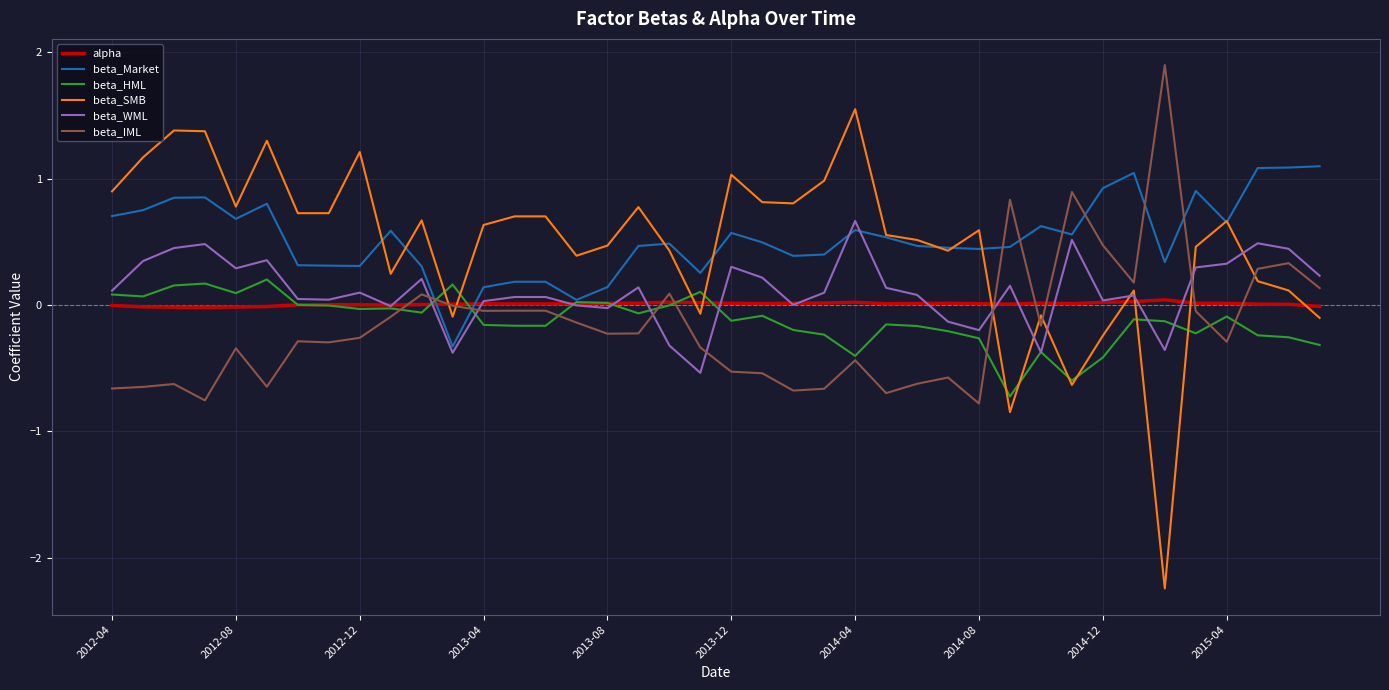

Which series ends up on top after the final intersection of beta_IML and beta_SMB?

beta_IML